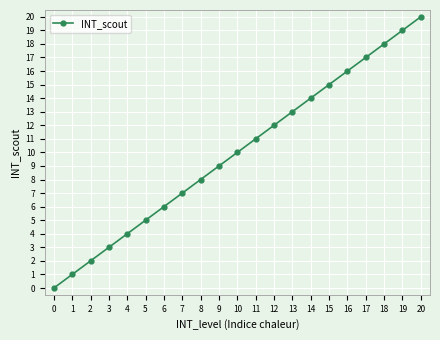

What is the sum of the values at 4 and 18?

22